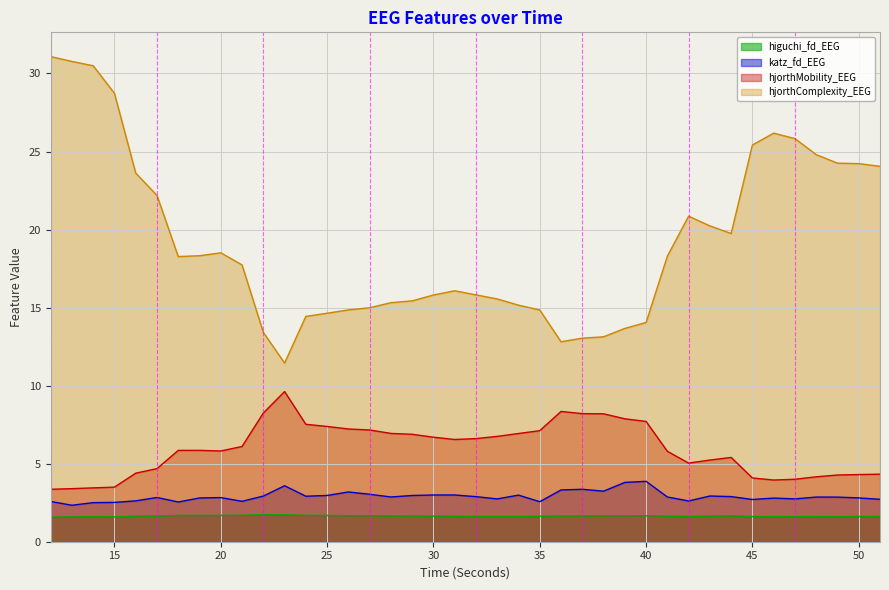

True or false: hjorthMobility_EEG and hjorthComplexity_EEG intersect in this chart.

False